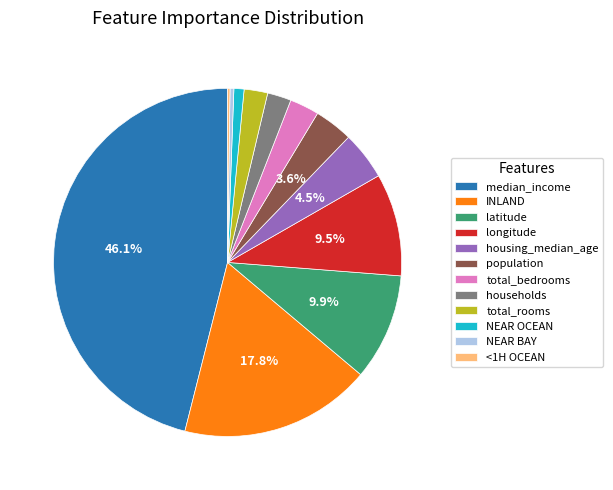

Is NEAR BAY the majority of the pie?

No